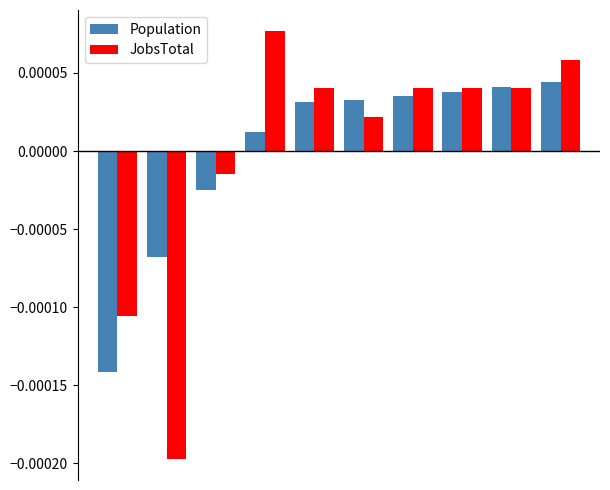

List the series in order of their peak value, highest first.

JobsTotal, Population